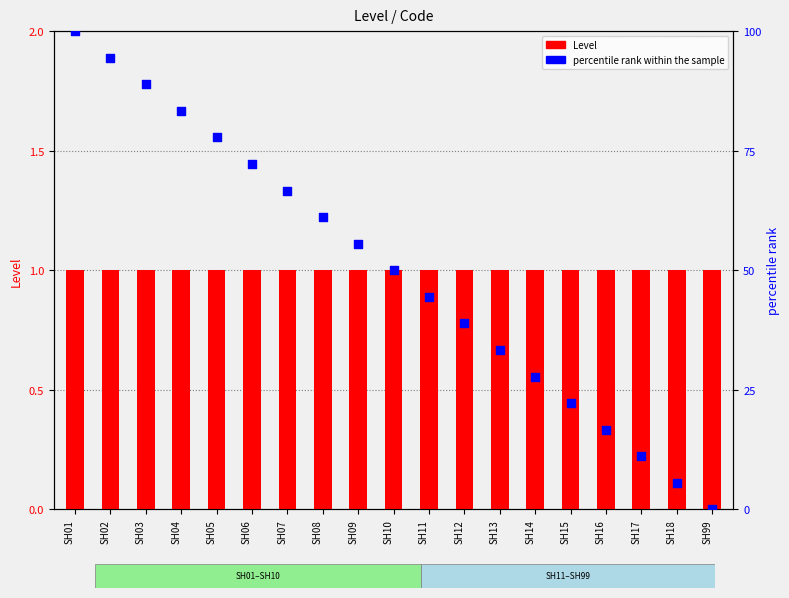

Which series has the largest Y range (max minus min)?

percentile rank within the sample